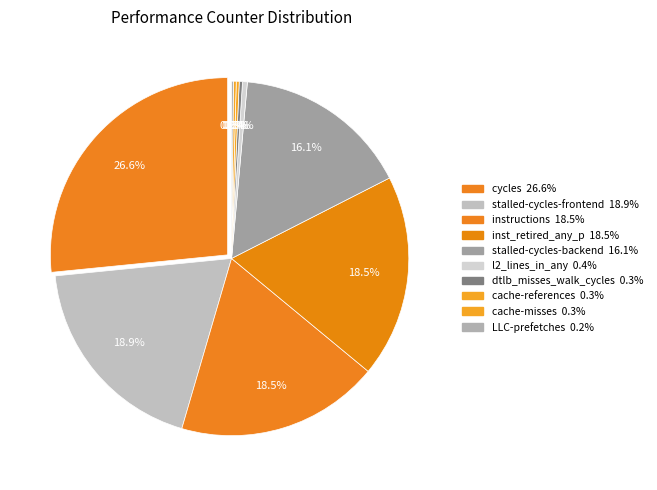

How many slices are in this pie chart?

10